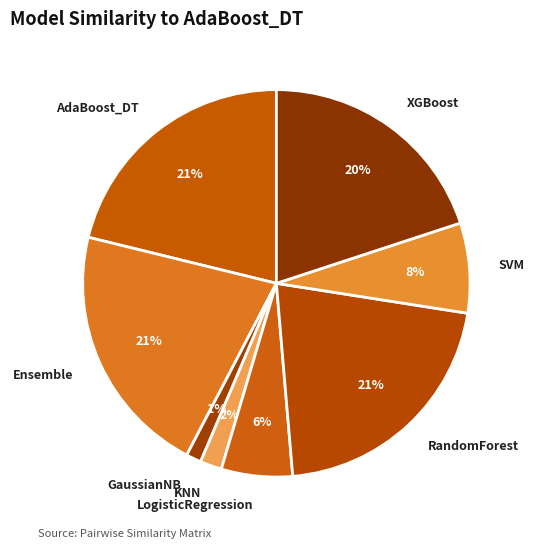

Which category has the smallest portion of the pie?

GaussianNB